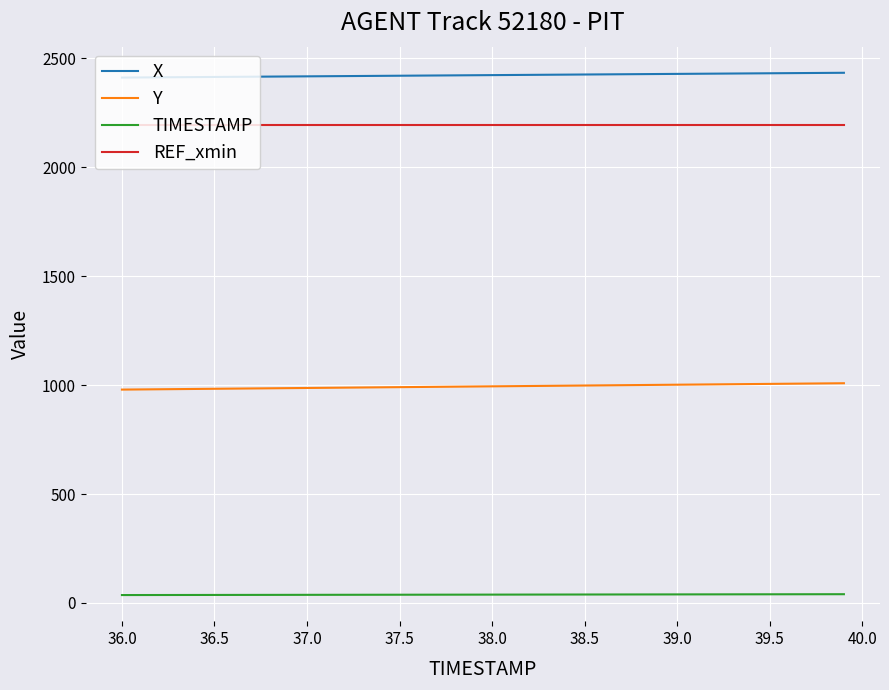

Which series has the largest total across all categories?

X